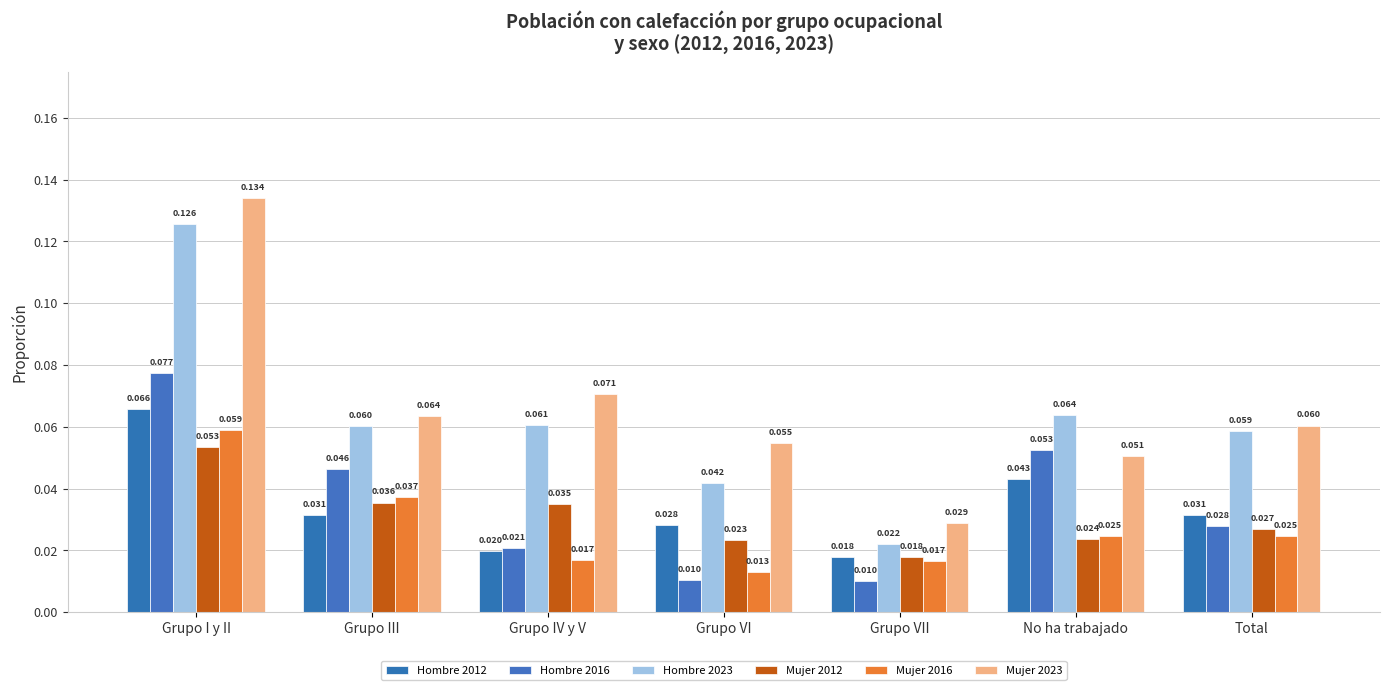

Does the chart contain stacked bars?

No